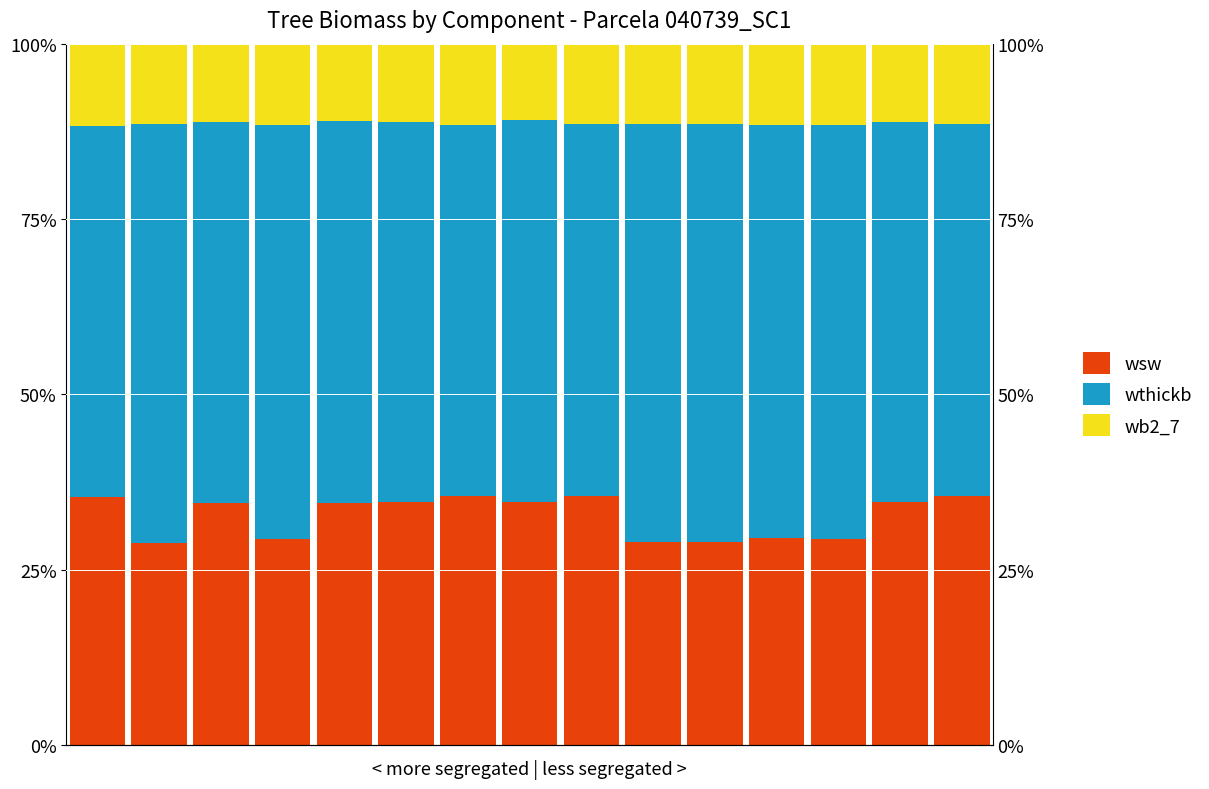

Reading left to right, transcribe all the data shown in this chart.

wsw: 0.4	0.3	0.3	0.3	0.3	0.3	0.4	0.3	0.4	0.3	0.3	0.3	0.3	0.3	0.4
wthickb: 0.5	0.6	0.5	0.6	0.5	0.5	0.5	0.5	0.5	0.6	0.6	0.6	0.6	0.5	0.5
wb2_7: 0.1	0.1	0.1	0.1	0.1	0.1	0.1	0.1	0.1	0.1	0.1	0.1	0.1	0.1	0.1